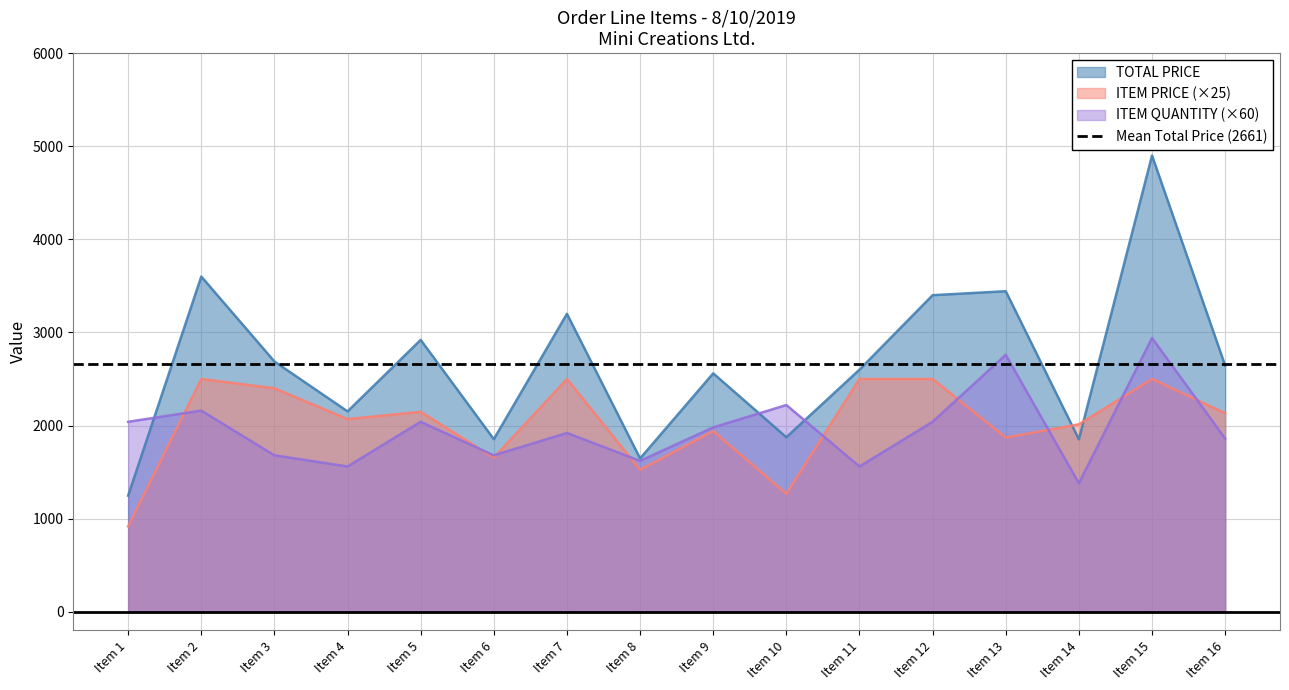

What is the maximum value shown in the chart?

4900.0